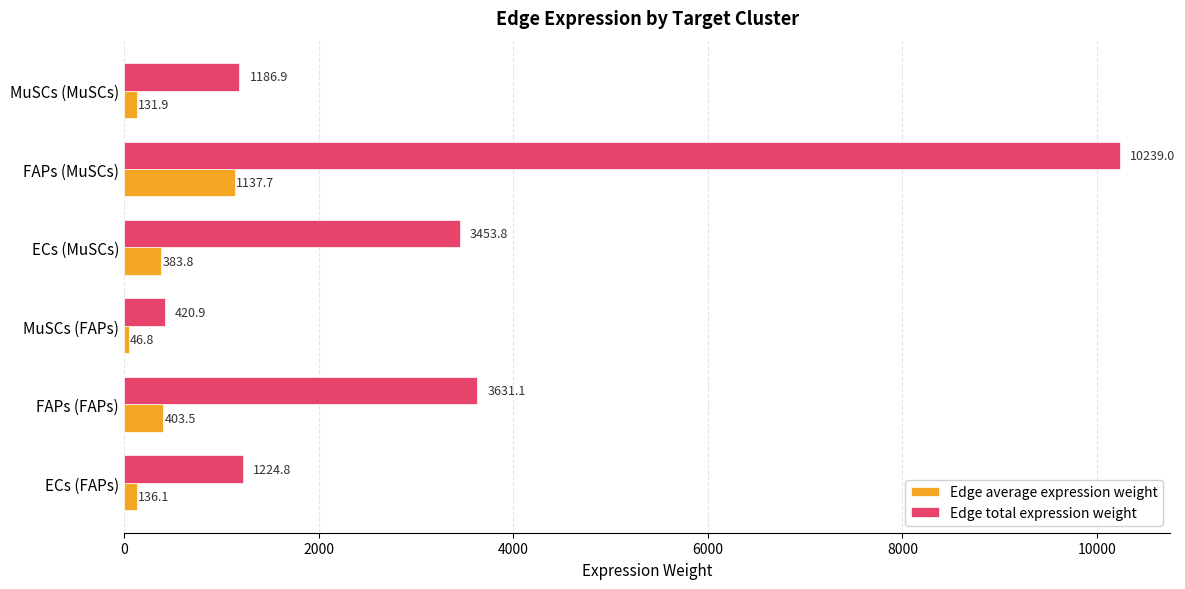

True or false: Edge total expression weight has a value of 14282.3 at FAPs (MuSCs).

False